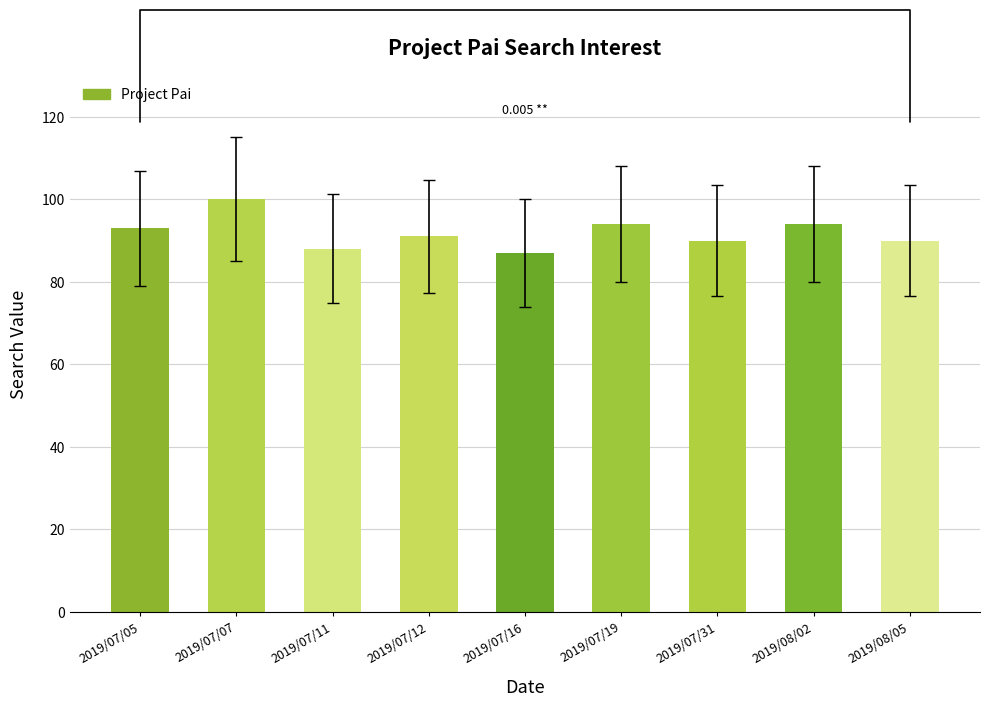

Does the chart contain stacked bars?

No